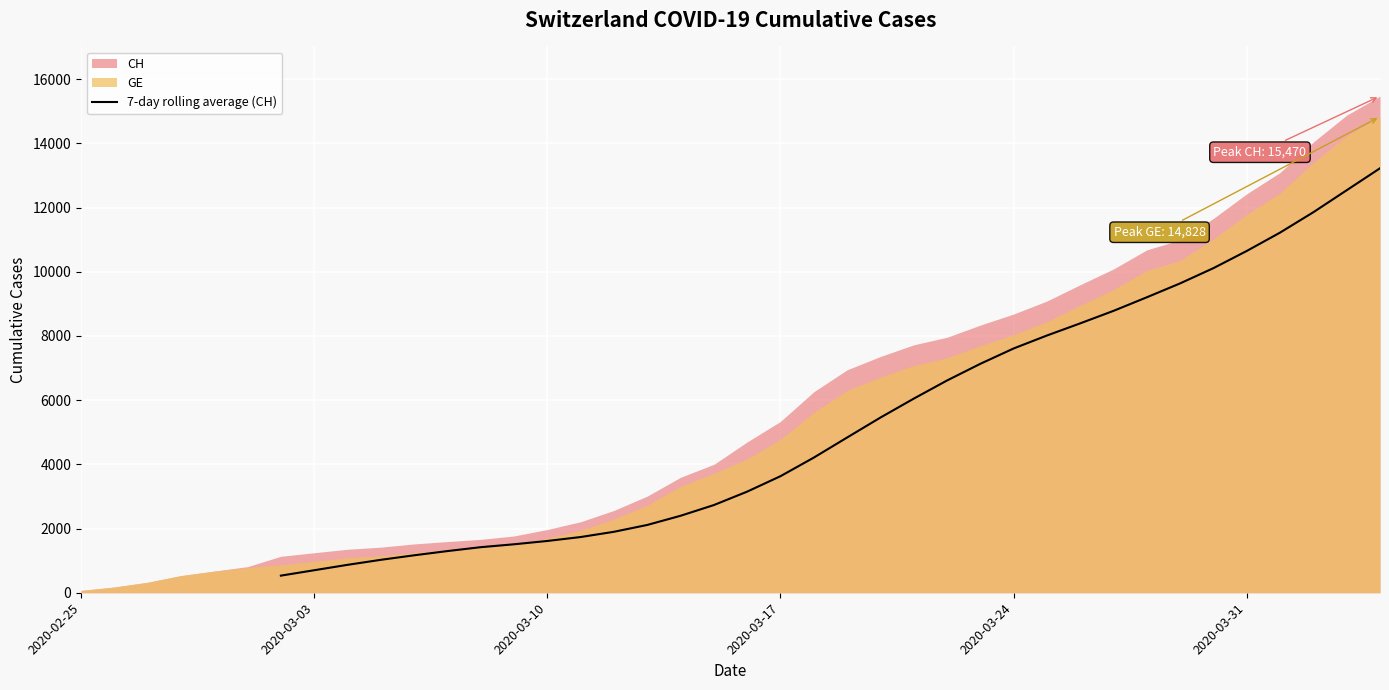

What is the minimum value for 7-day rolling average (CH)?

533.3